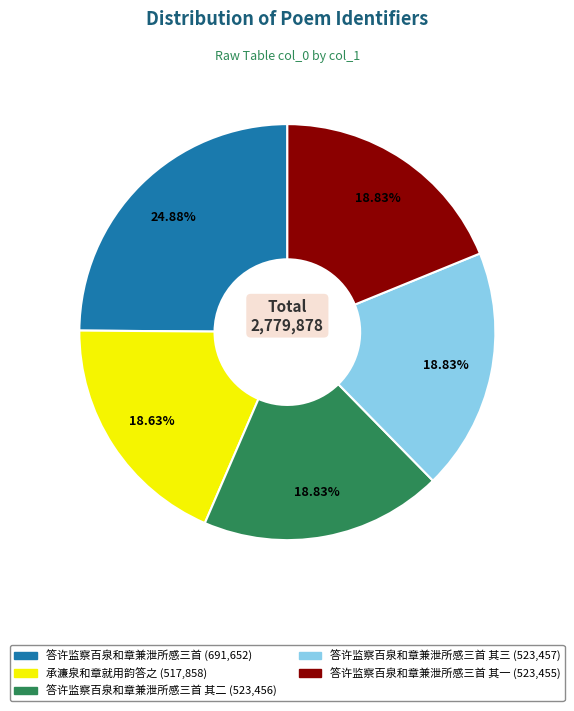

Is there any slice that represents more than half of the pie?

No